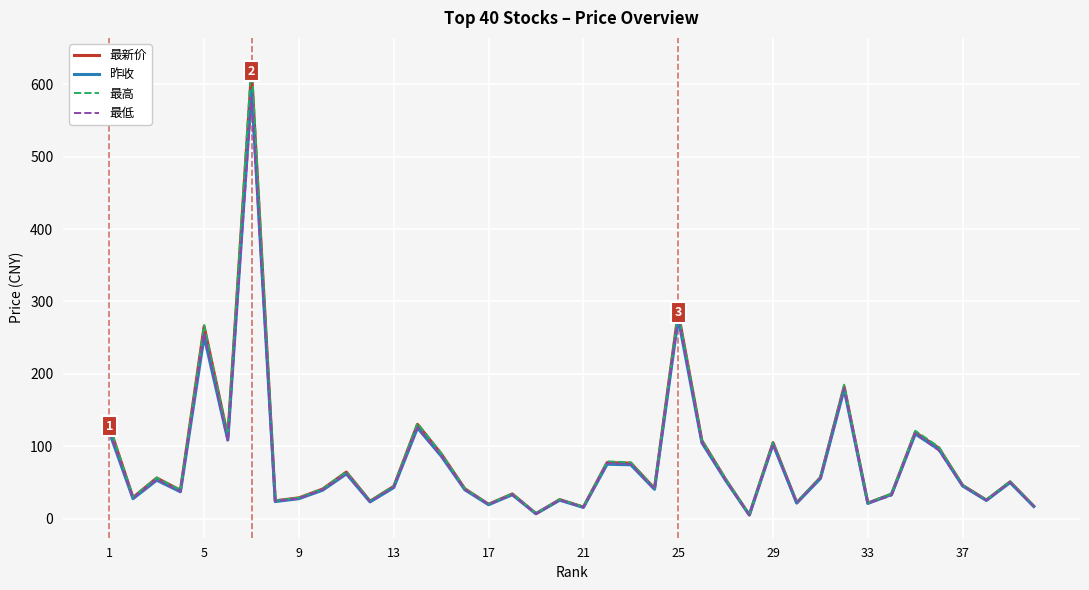

What is the maximum value for 昨收?

592.0